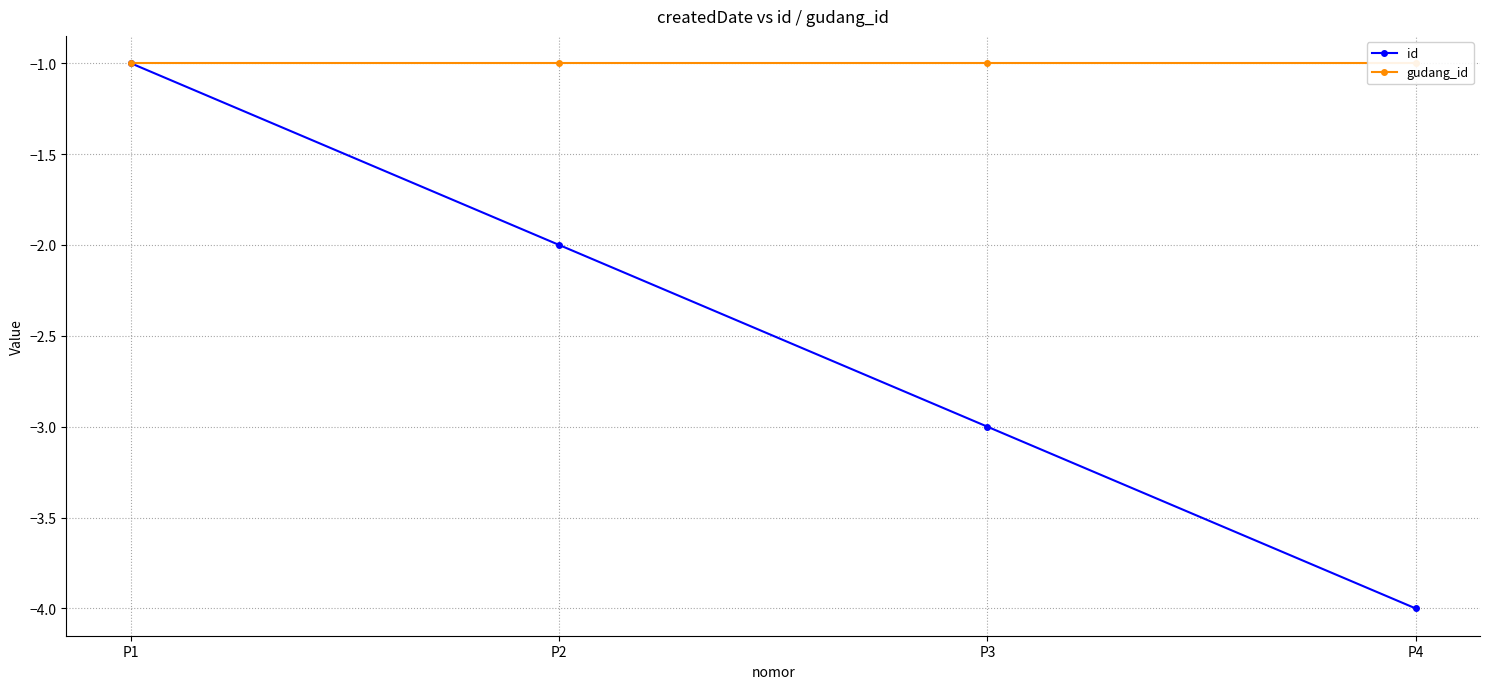

List the labels in order of gudang_id value, largest first.

P1, P2, P3, P4